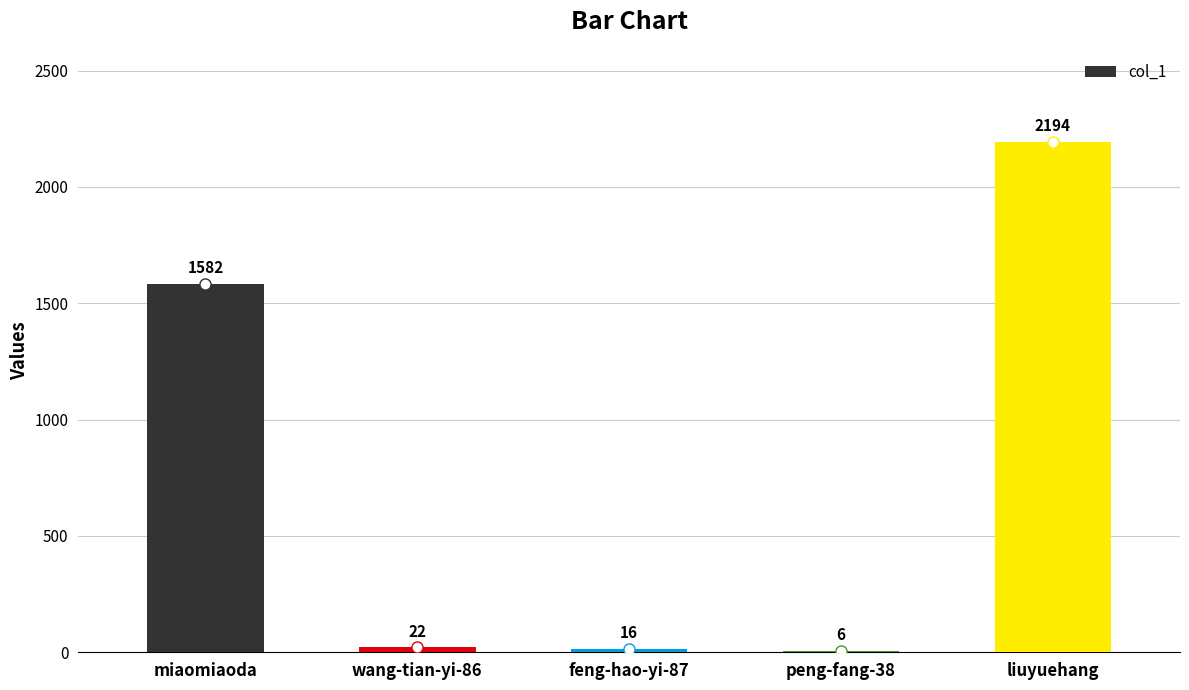

The chart shows a value of 22 at wang-tian-yi-86. True or false?

True